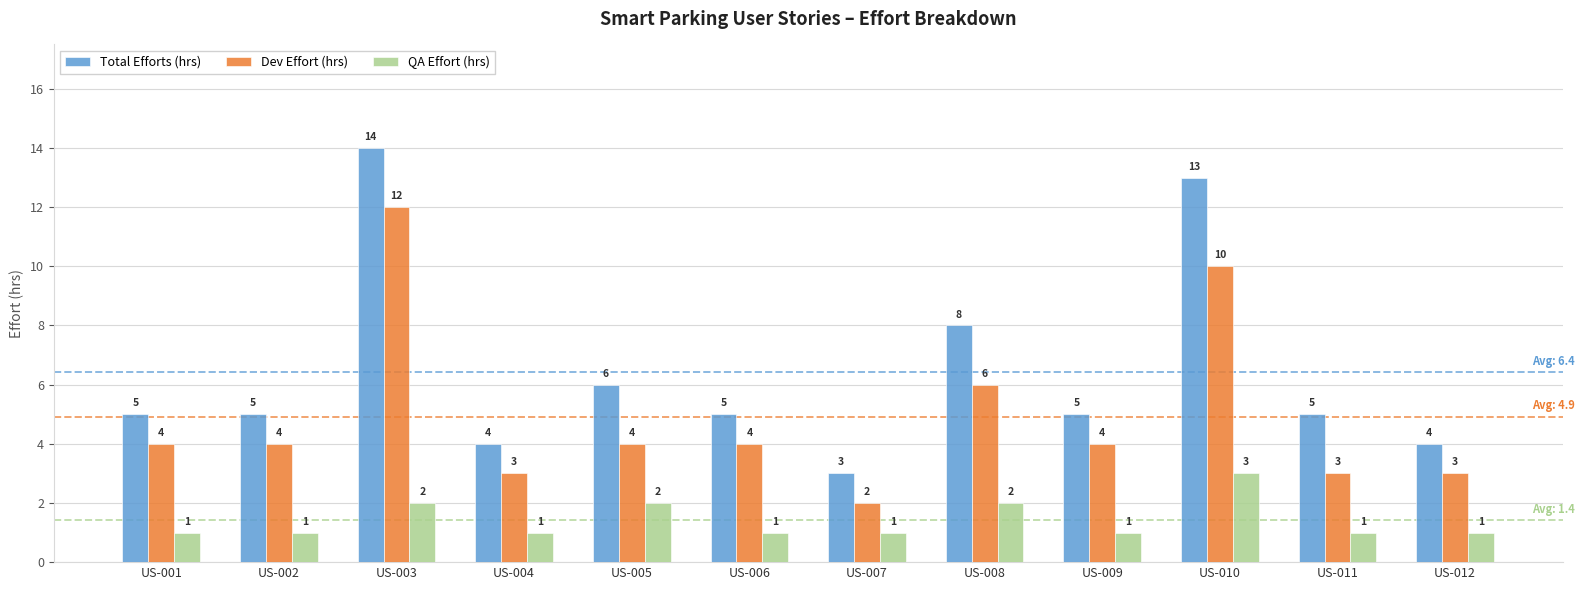

How many bars are there in each group?

3